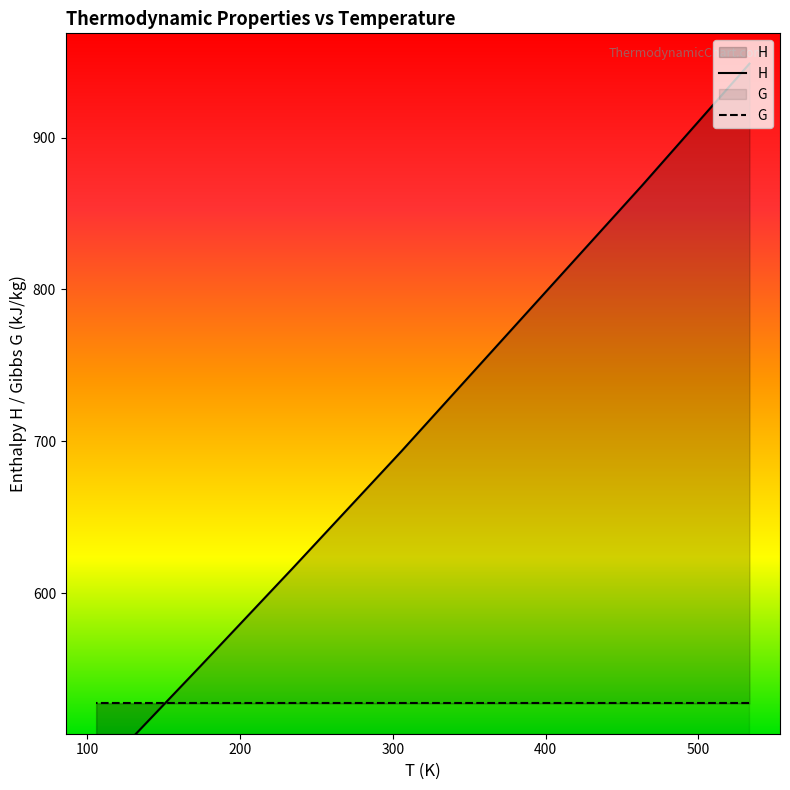

Is it true that P equals 0.1 at GPK-out?

True